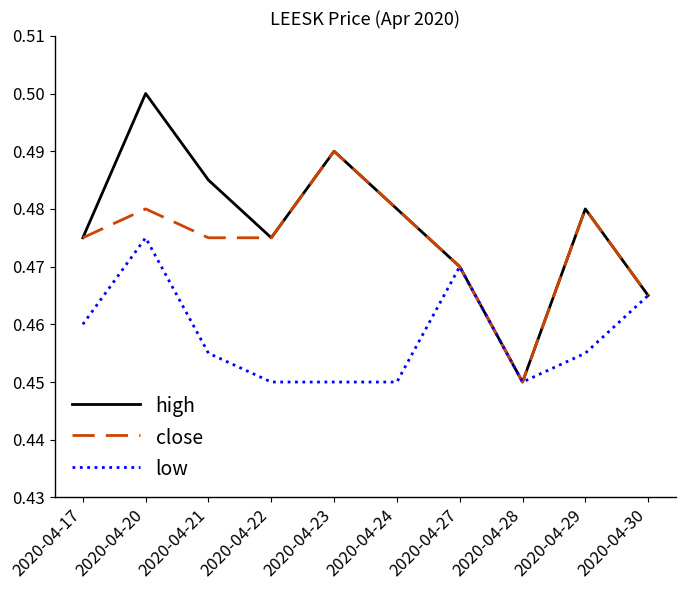

Is the value of high at 2020-04-30 greater than the value of close at 2020-04-17?

No